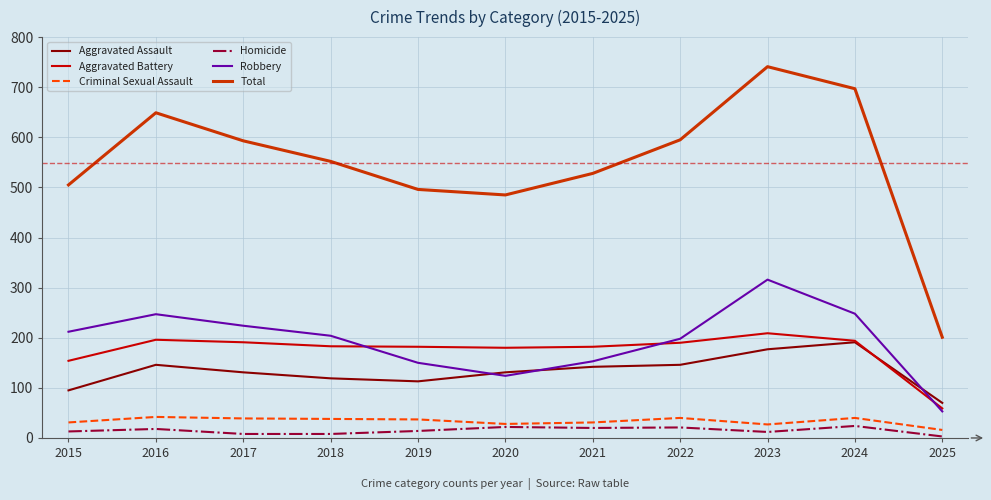

Between 2021 and 2023, which series saw the biggest shift?

Total